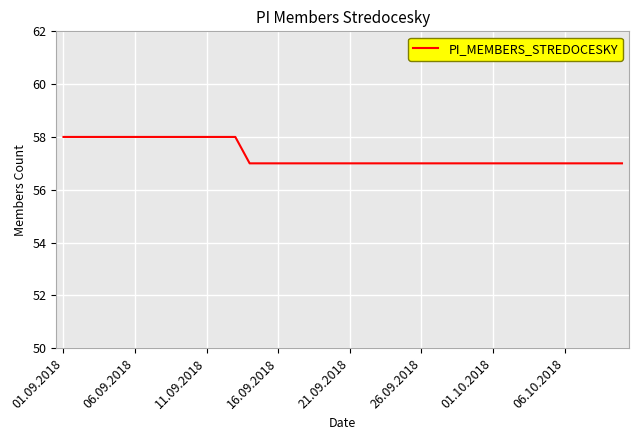

What is the greatest value displayed?

58